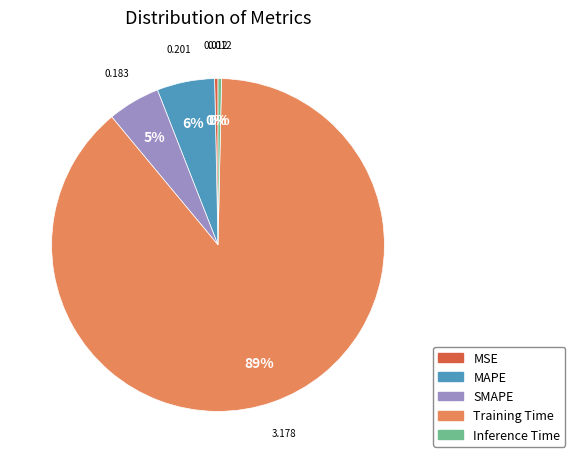

Count the number of slices in the pie.

5